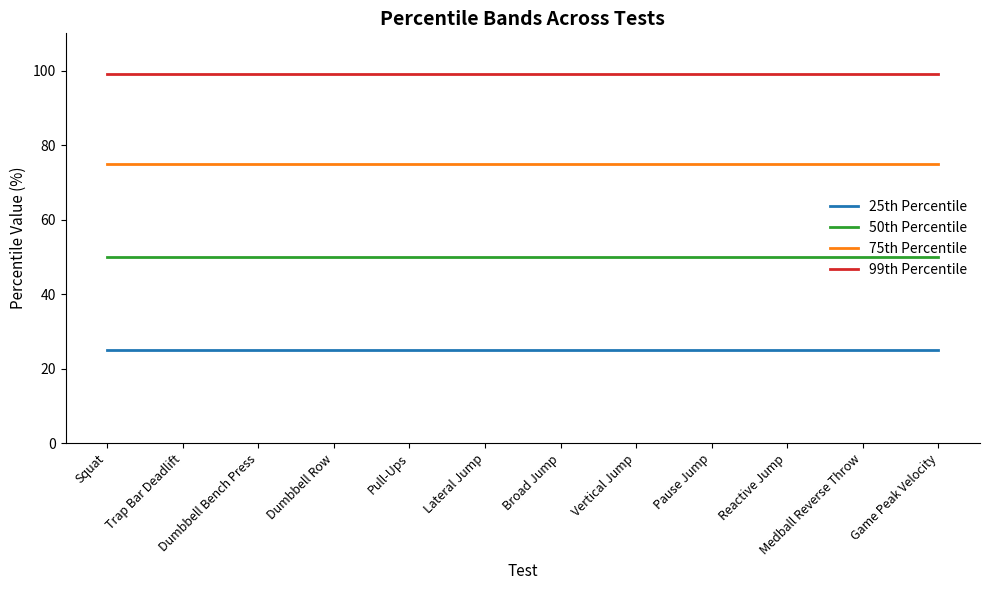

Reading right to left, what are all the values shown in this chart?

25th Percentile: 25	25	25	25	25	25	25	25	25	25	25	25
50th Percentile: 50	50	50	50	50	50	50	50	50	50	50	50
75th Percentile: 75	75	75	75	75	75	75	75	75	75	75	75
99th Percentile: 99	99	99	99	99	99	99	99	99	99	99	99